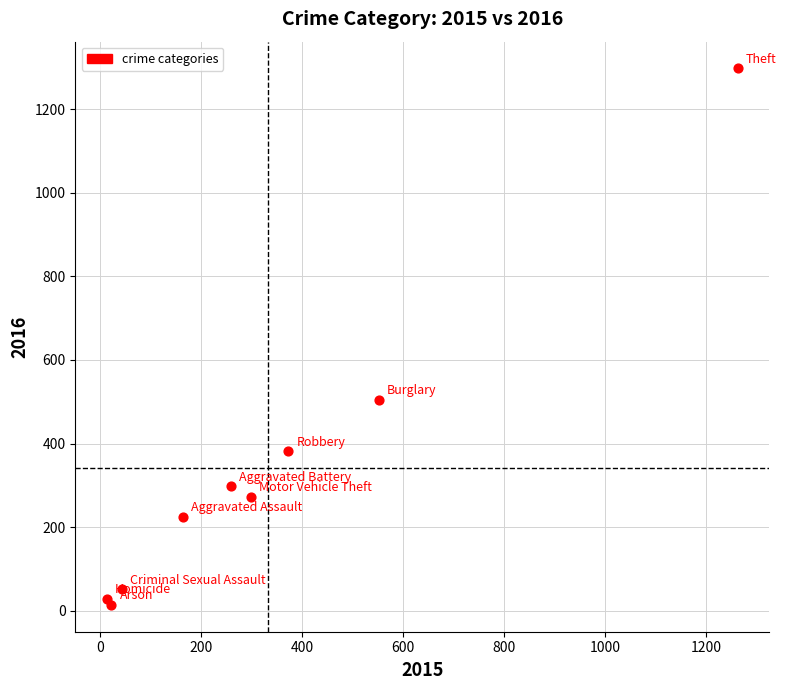

What Y value in the scatter plot is closest to 655?

505